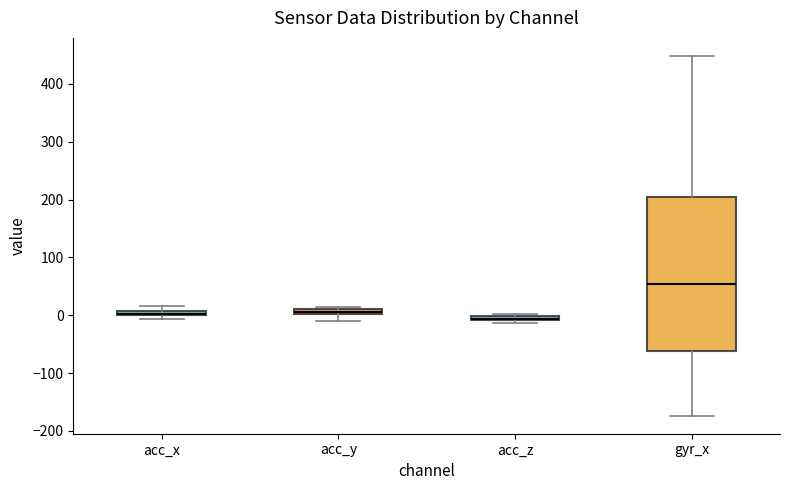

Where is the lower edge of the box for gyr_x on the y-axis? The values are not printed on the chart, so give them approximately, as read against the axis.

-60